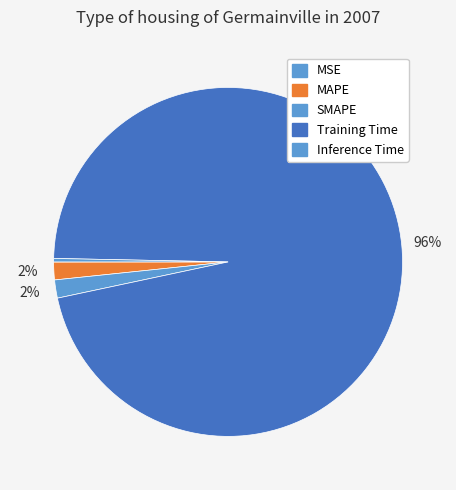

Rank the categories by value from highest to lowest.

Training Time, SMAPE, MAPE, Inference Time, MSE